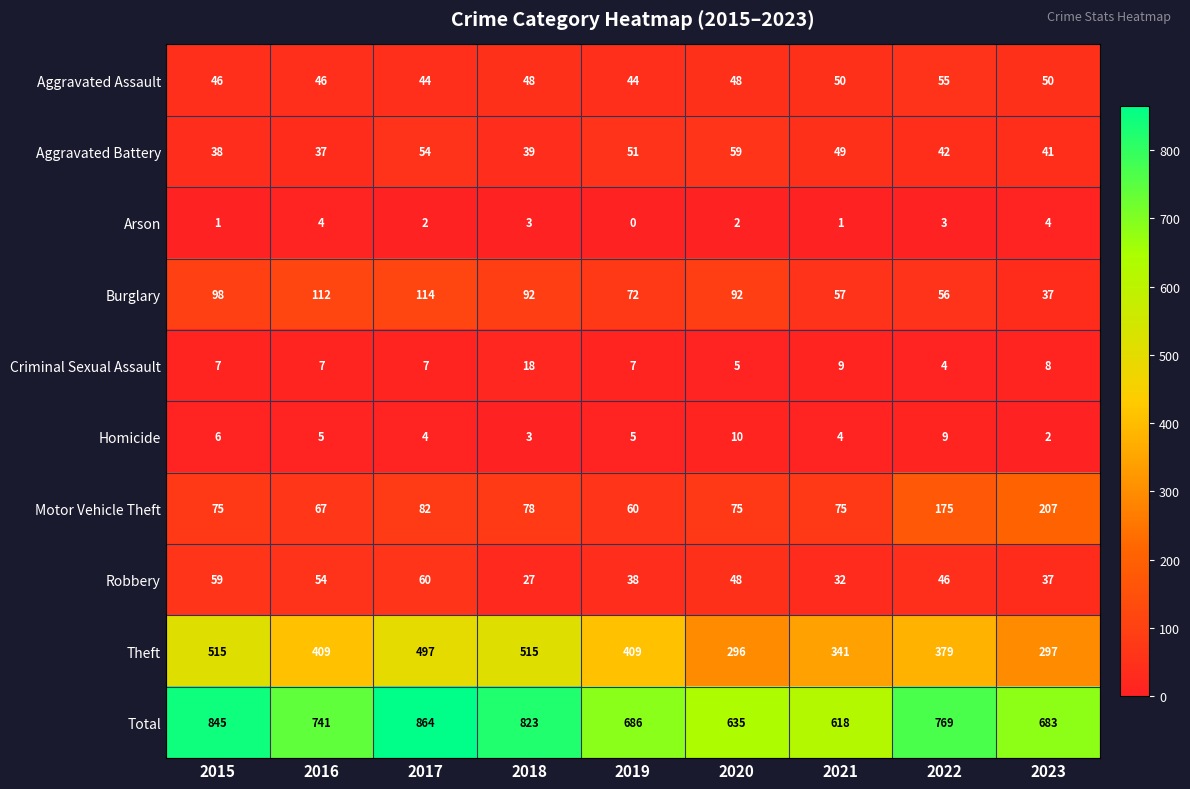

Rank the categories by Total value from highest to lowest.

2017, 2015, 2018, 2022, 2016, 2019, 2023, 2020, 2021